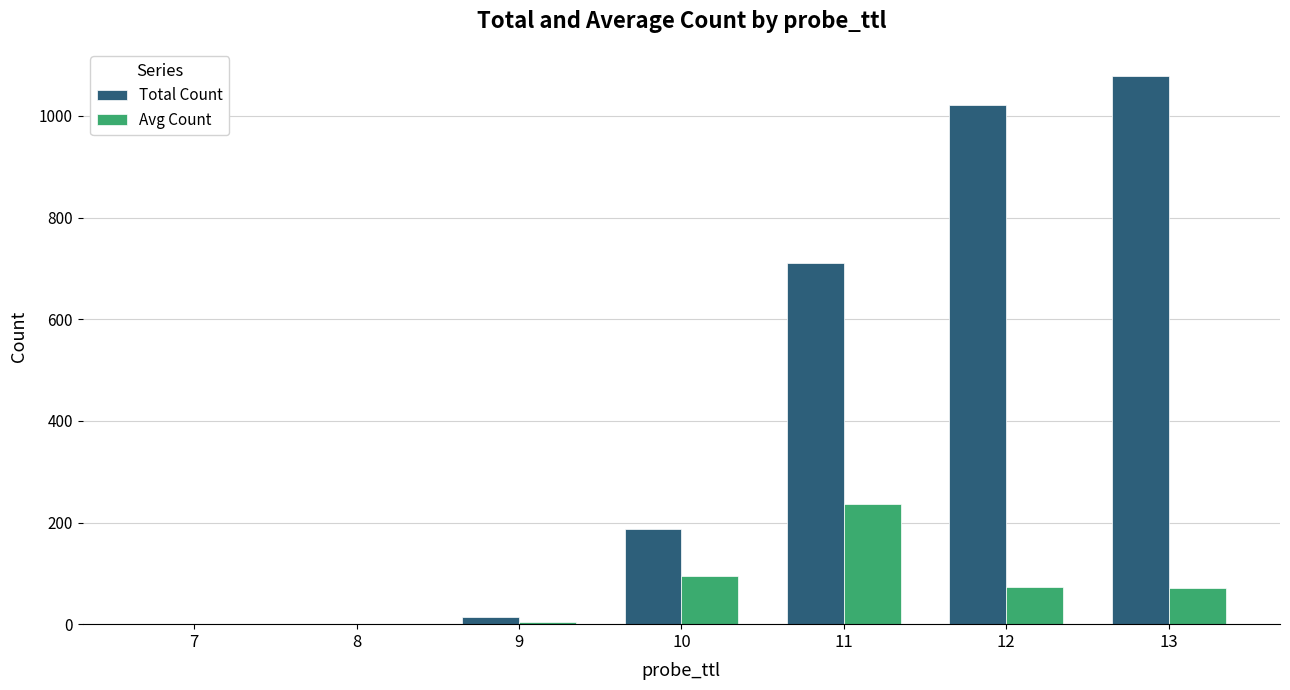

At which label is Total Count closest to 539?

11